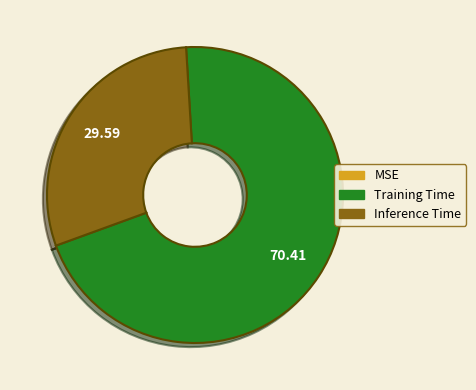

Which category has the biggest portion of the pie?

Training Time